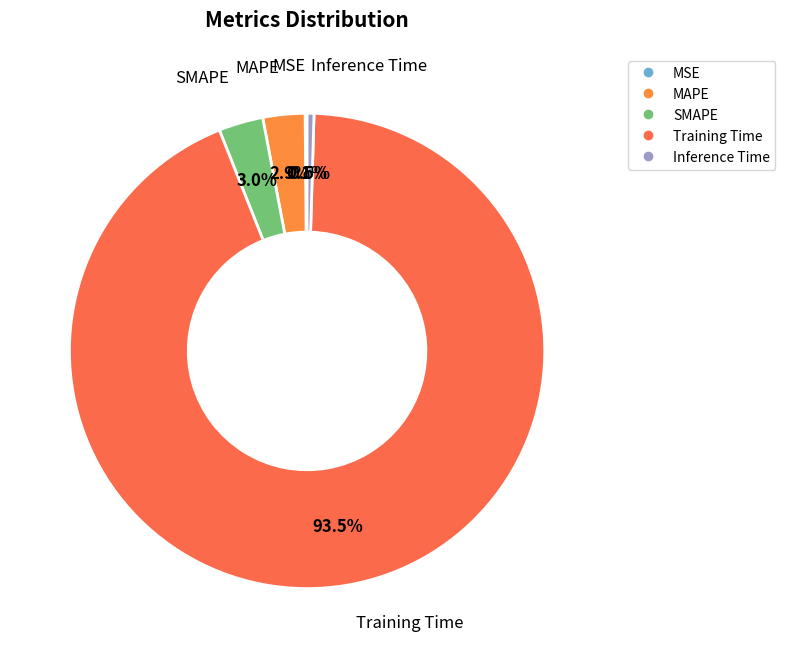

Between SMAPE and Training Time, which is larger?

Training Time